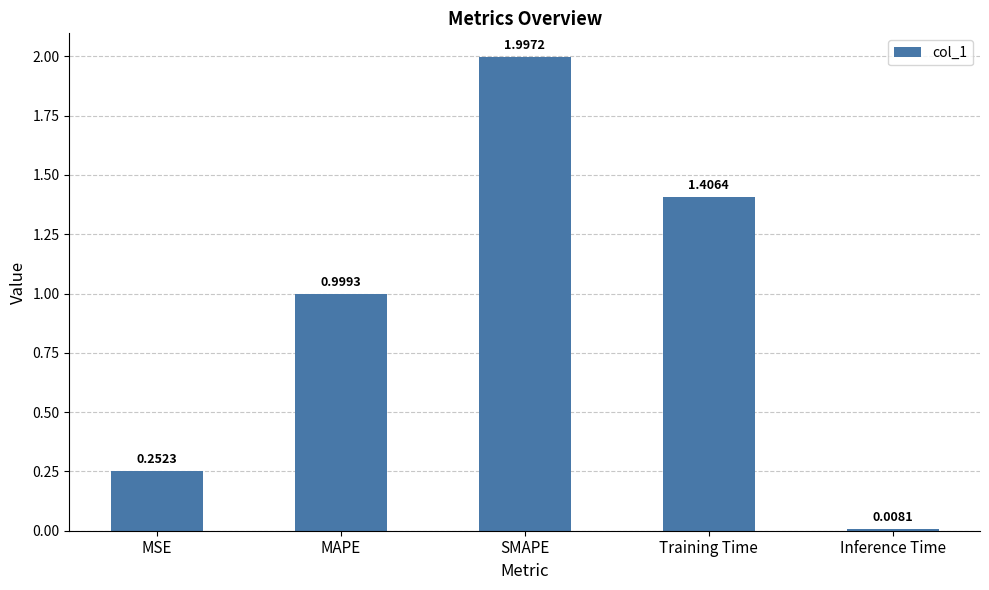

List the labels in order of value, largest first.

SMAPE, Training Time, MAPE, MSE, Inference Time